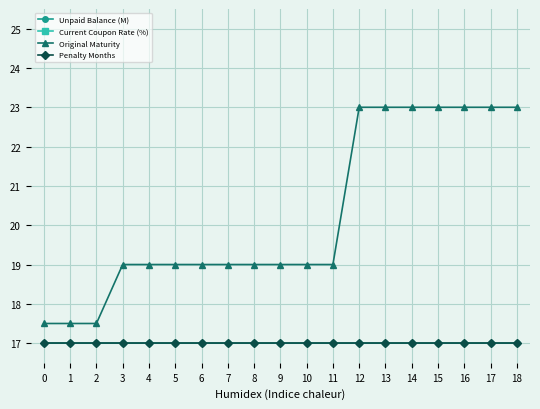

True or false: Unpaid Balance (M) and Original Maturity intersect in this chart.

False